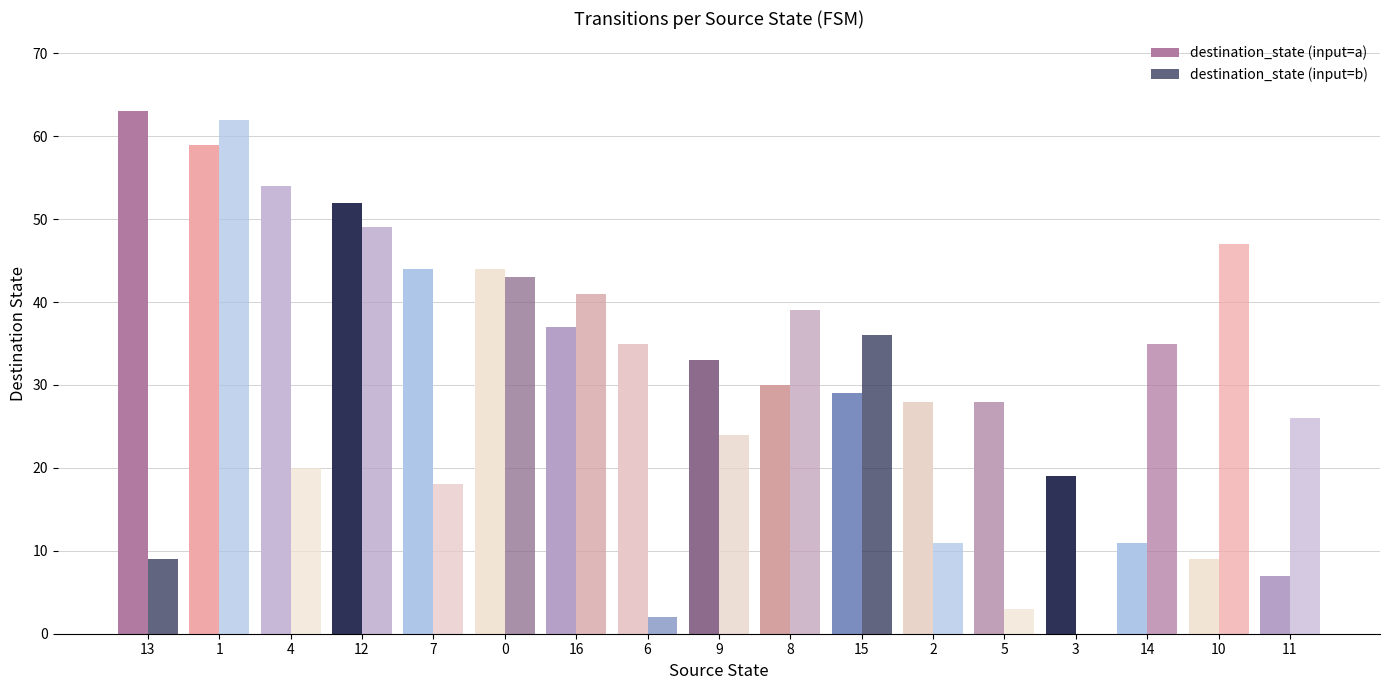

What is the label of the 3rd bar from the right?

14